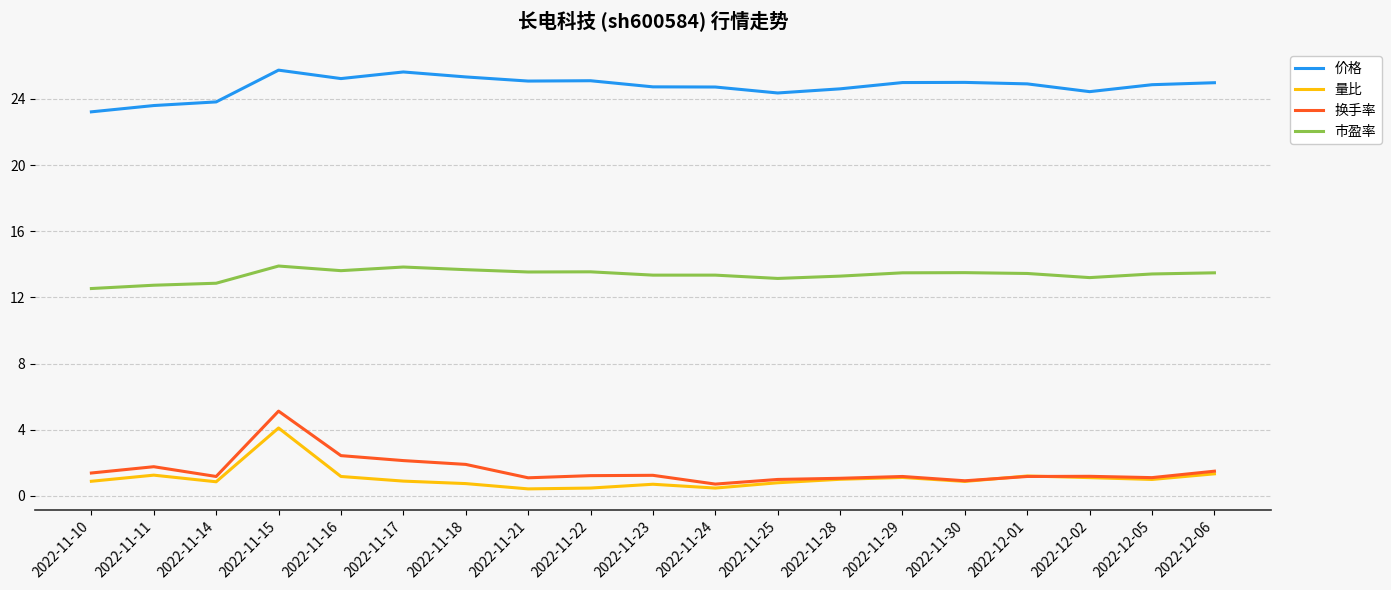

Is it true that 市盈率 equals 13.4 at 2022-12-05?

True